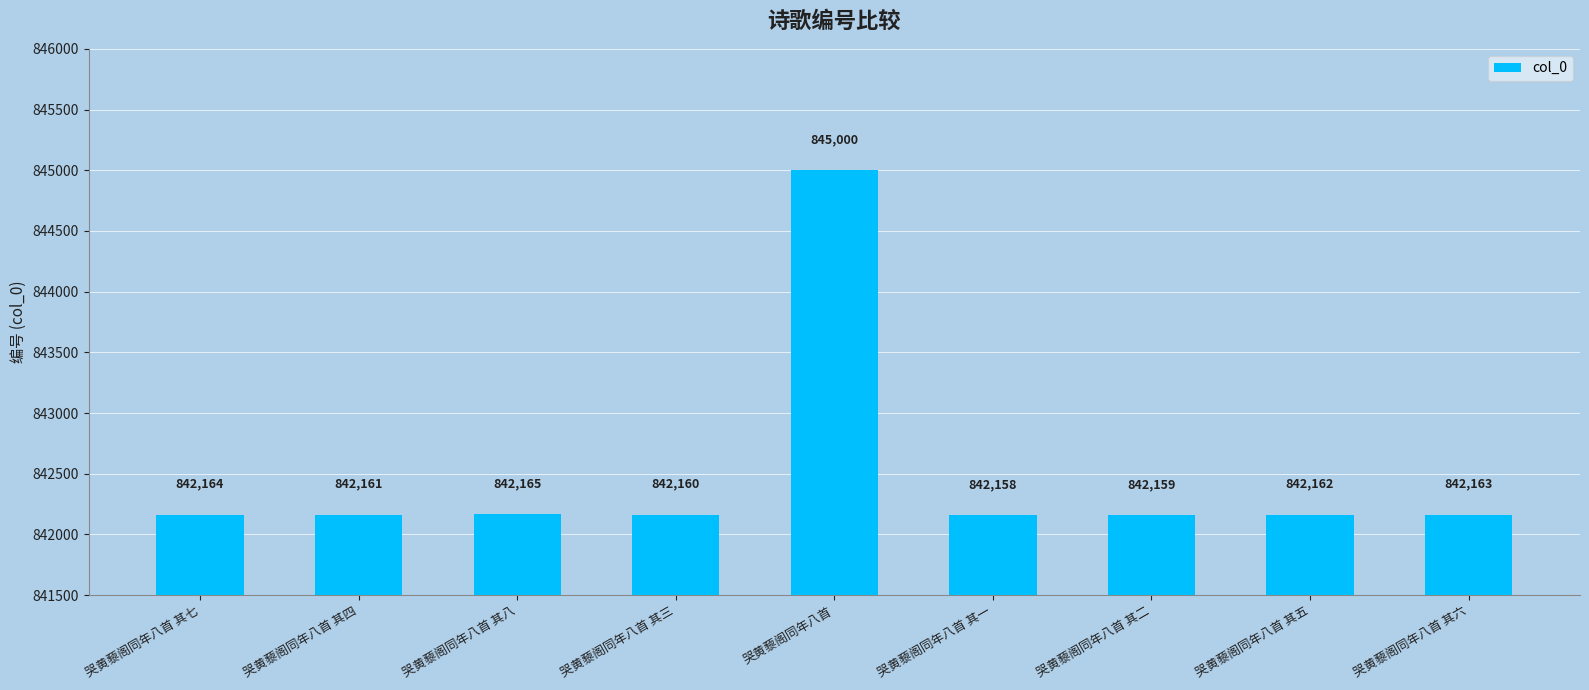

Read the value at 哭黄藜阁同年八首 其七.

842164